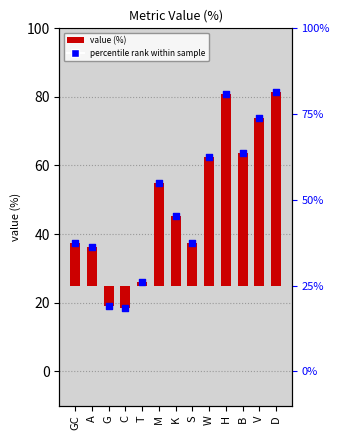

What is the change in value from GC to W?

+25.0